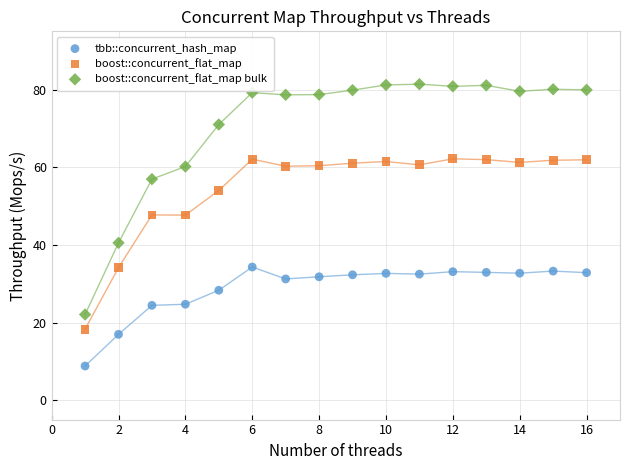

Which series has the largest Y range (max minus min)?

boost::concurrent_flat_map bulk